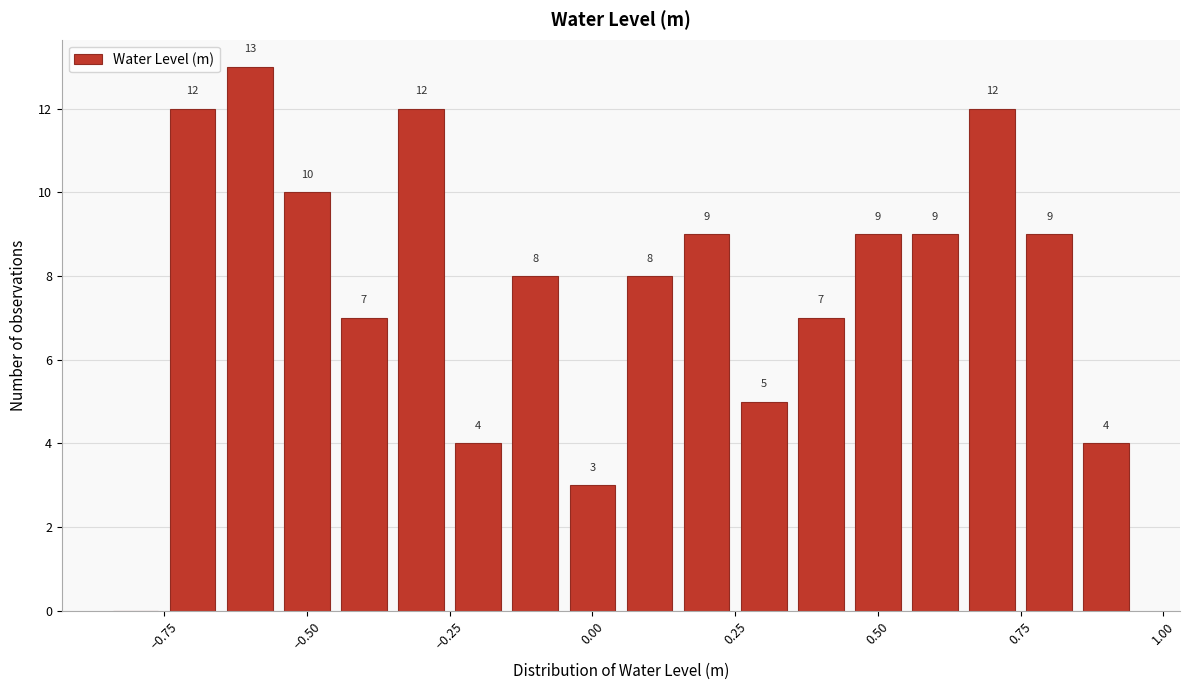

Around what value on the x-axis is the tallest bar? Give the approximate position of its centre, as read against the axis.

-0.60